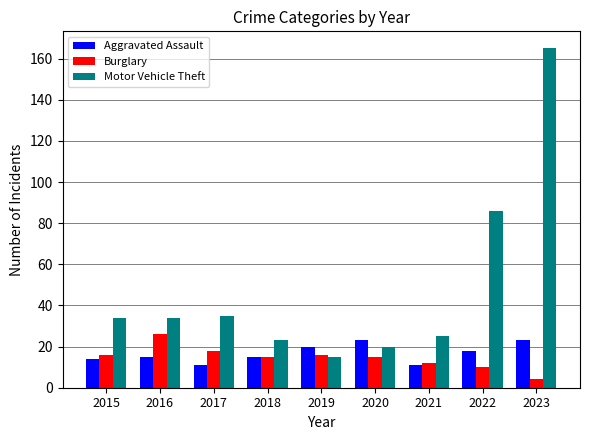

Which category has the highest value across all series?

2023